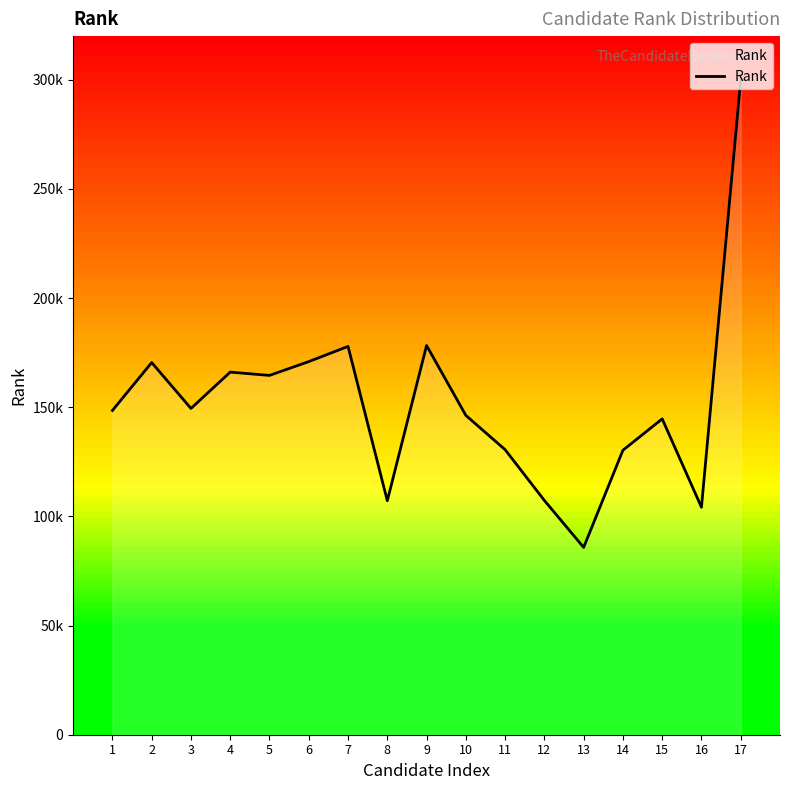

Does the chart have visible grid lines?

No